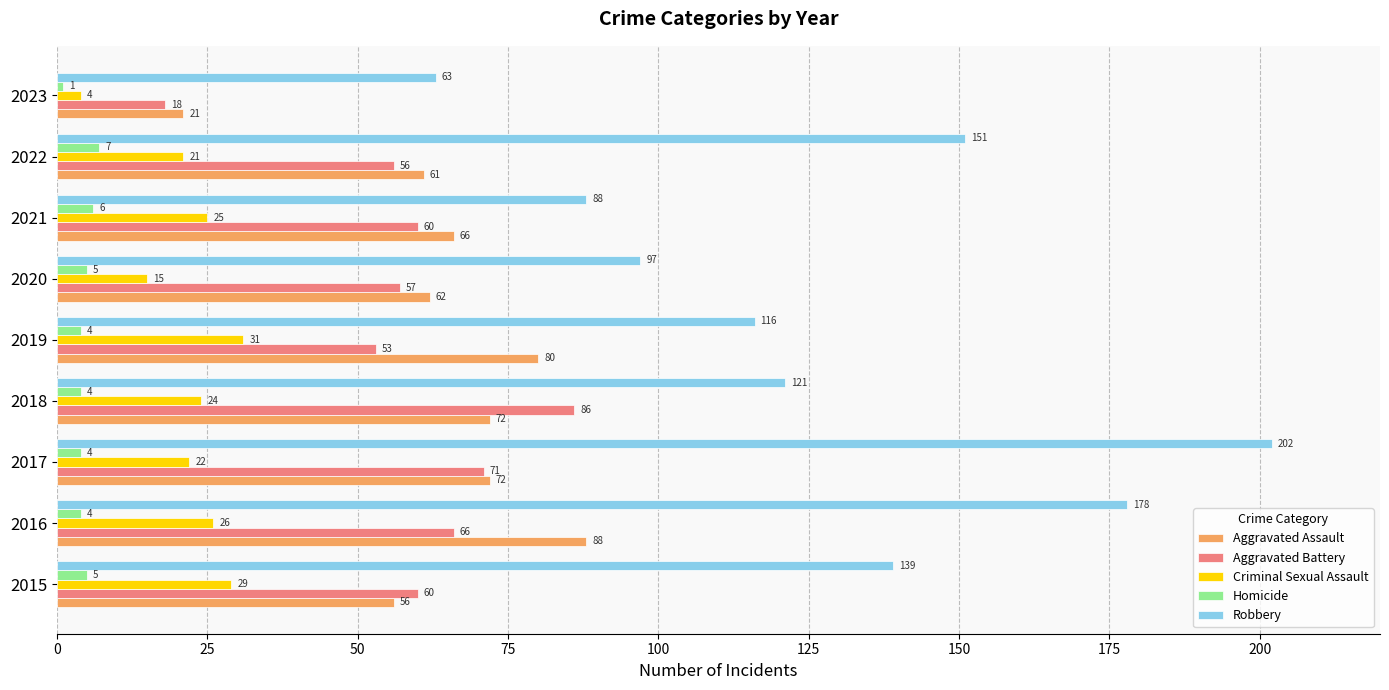

At which label is Aggravated Battery closest to 52?

2019